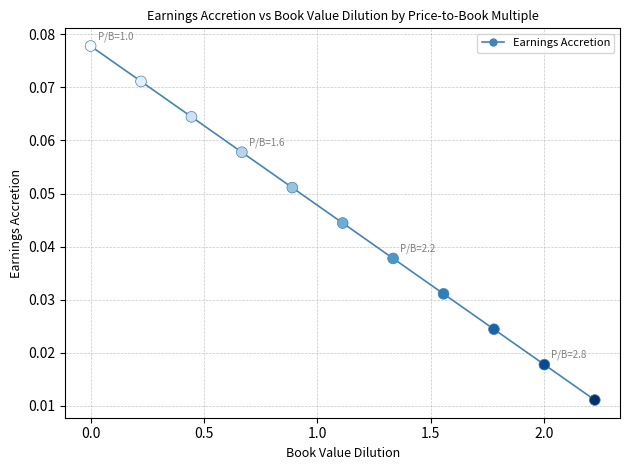

True or false: there are more than 2 points higher than both neighbors.

False